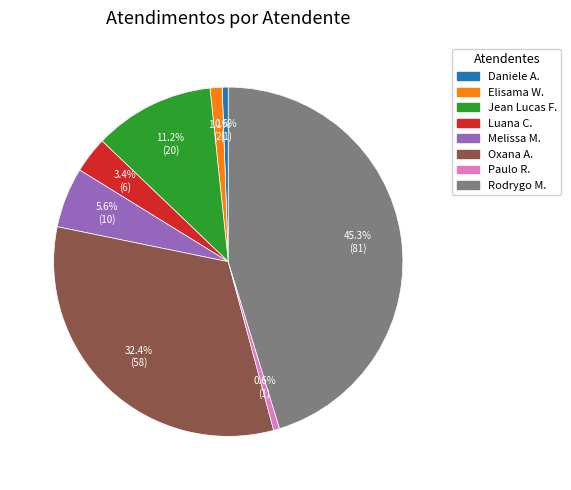

Does any single category account for the majority?

No